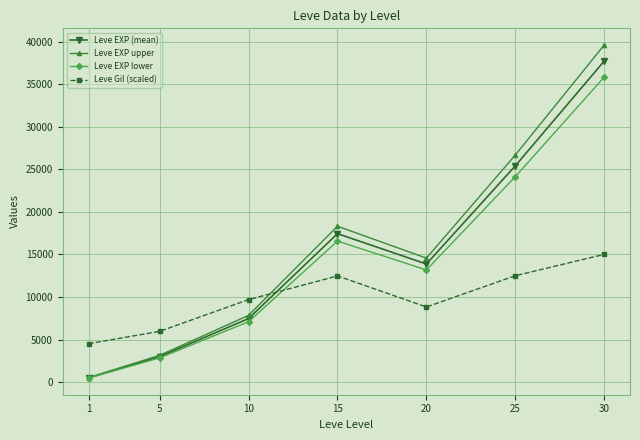

At which category does Leve EXP upper reach its first local valley?

20